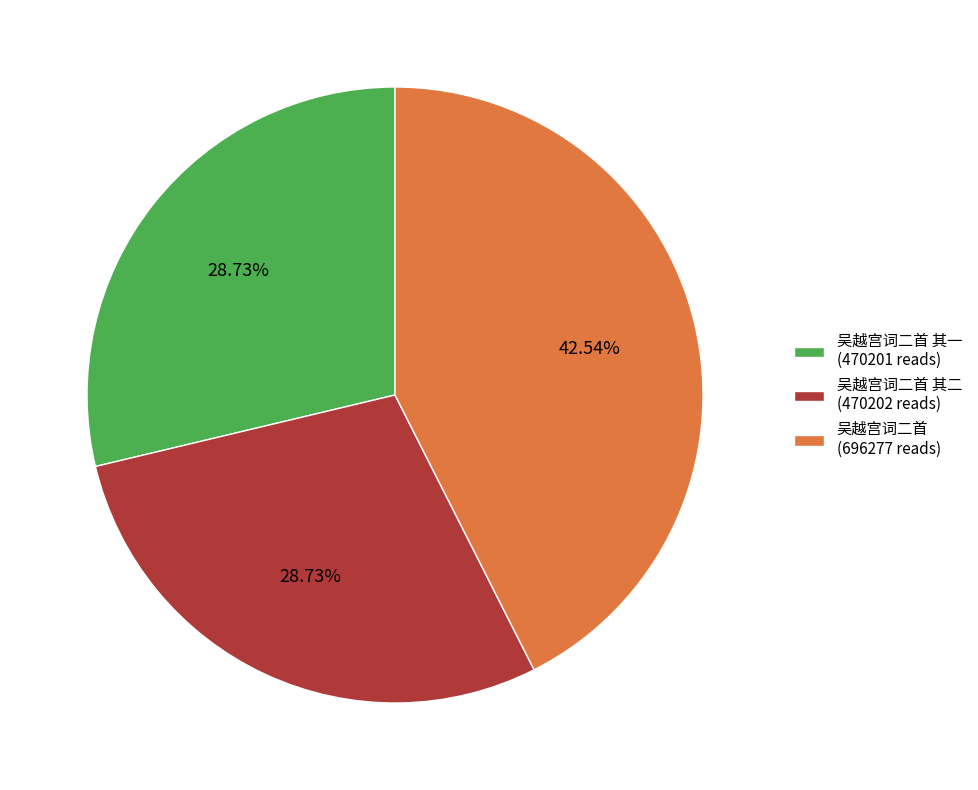

Is there any slice that represents more than half of the pie?

No